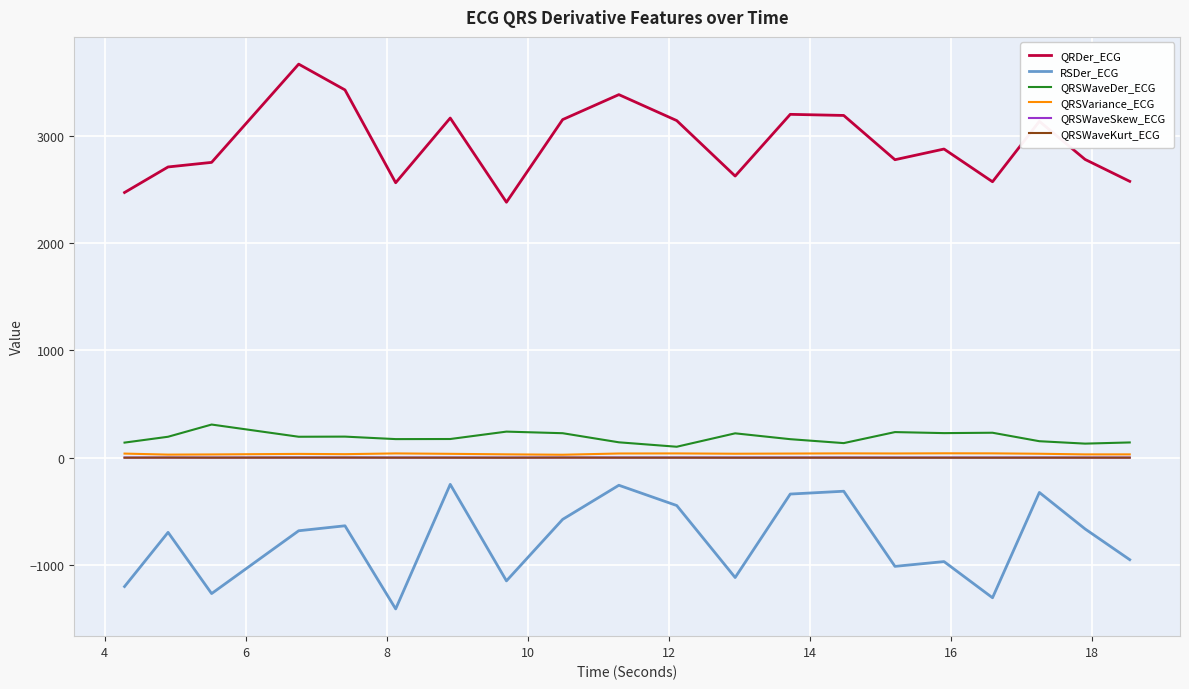

Which series has the largest total across all categories?

QRDer_ECG